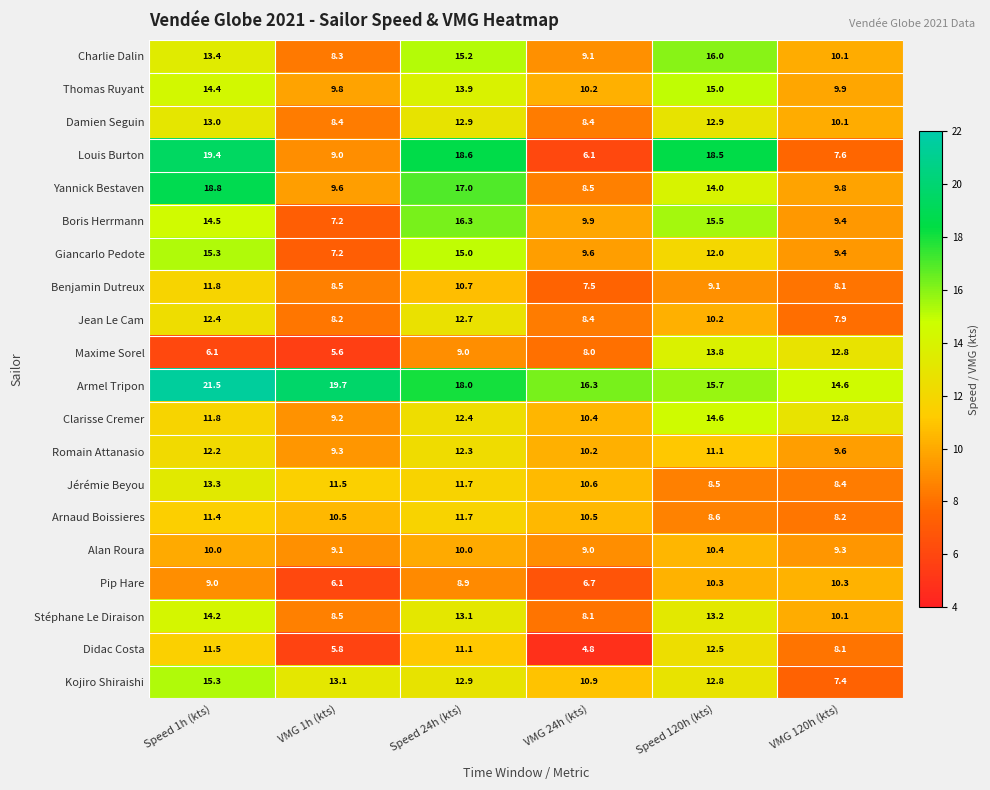

Which series has the largest total across all categories?

Armel Tripon